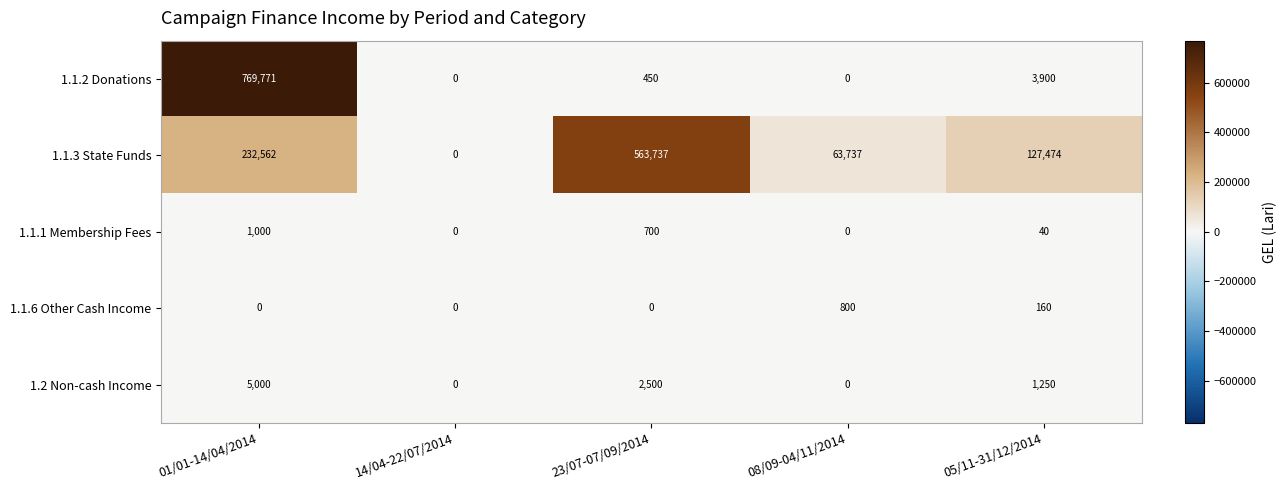

What is the maximum value for 1.1.1 Membership Fees?

1000